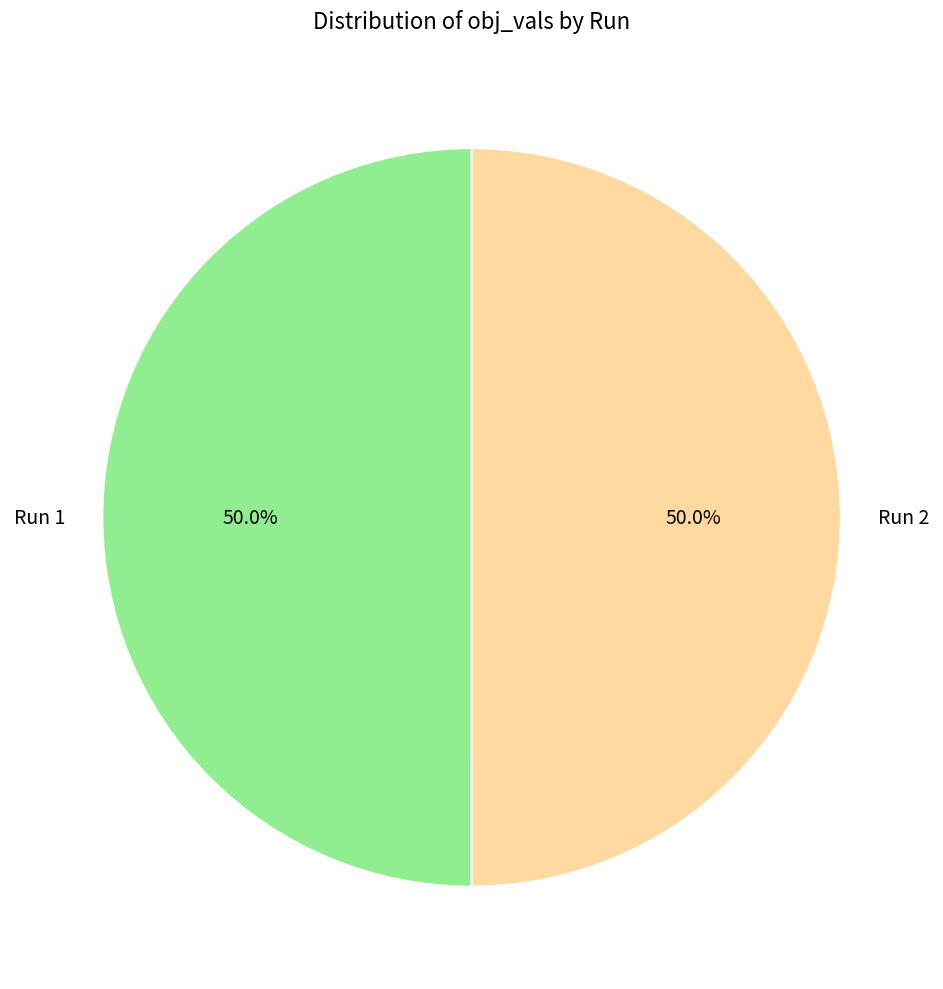

Count the number of slices in the pie.

2